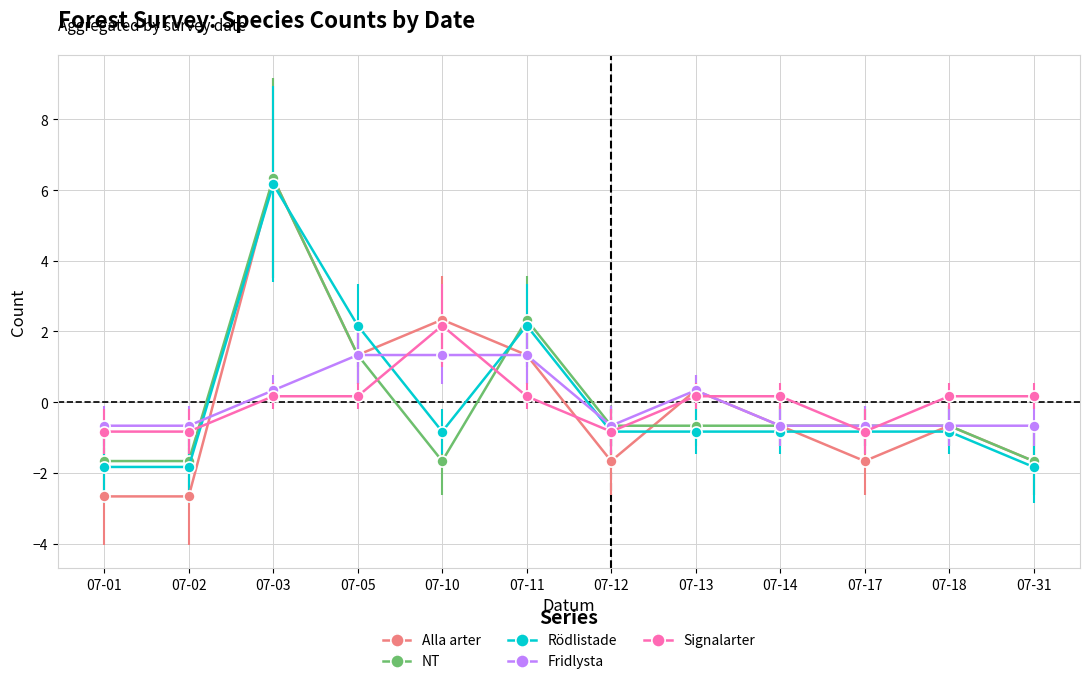

Reading right to left, what are all the values shown in this chart?

Alla arter: -1.7	-0.7	-1.7	-0.7	0.3	-1.7	1.3	2.3	1.3	6.3	-2.7	-2.7
NT: -1.7	-0.7	-0.7	-0.7	-0.7	-0.7	2.3	-1.7	1.3	6.3	-1.7	-1.7
Rödlistade: -1.8	-0.8	-0.8	-0.8	-0.8	-0.8	2.2	-0.8	2.2	6.2	-1.8	-1.8
Fridlysta: -0.7	-0.7	-0.7	-0.7	0.3	-0.7	1.3	1.3	1.3	0.3	-0.7	-0.7
Signalarter: 0.2	0.2	-0.8	0.2	0.2	-0.8	0.2	2.2	0.2	0.2	-0.8	-0.8